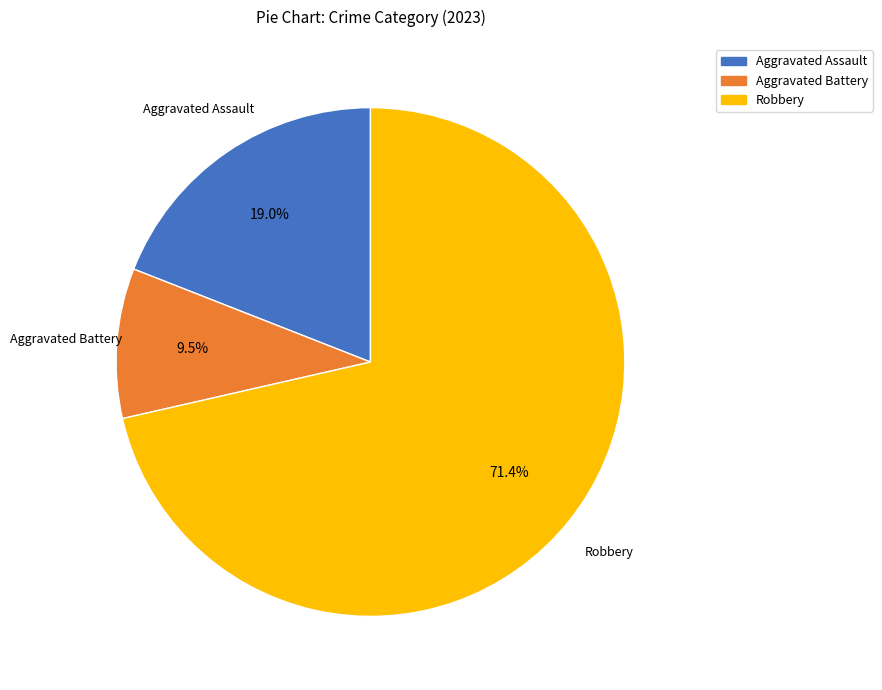

What is the ratio of the value at Aggravated Assault to the value at Robbery?

0.3